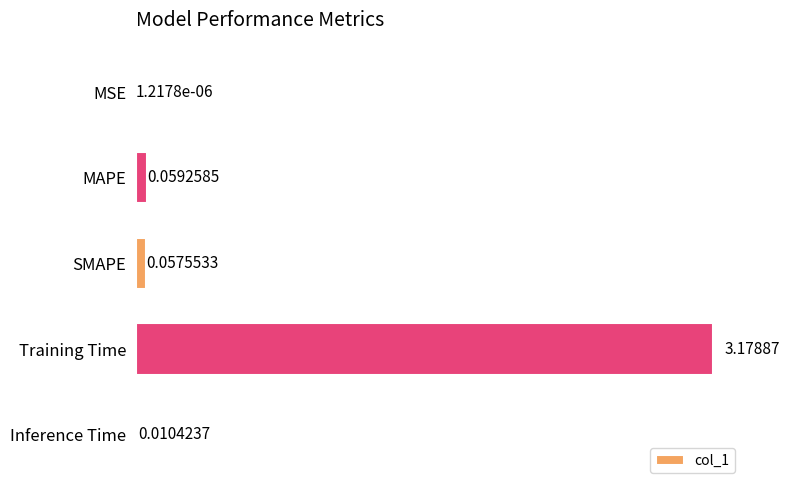

What is the change in value from Training Time to Inference Time?

-3.2